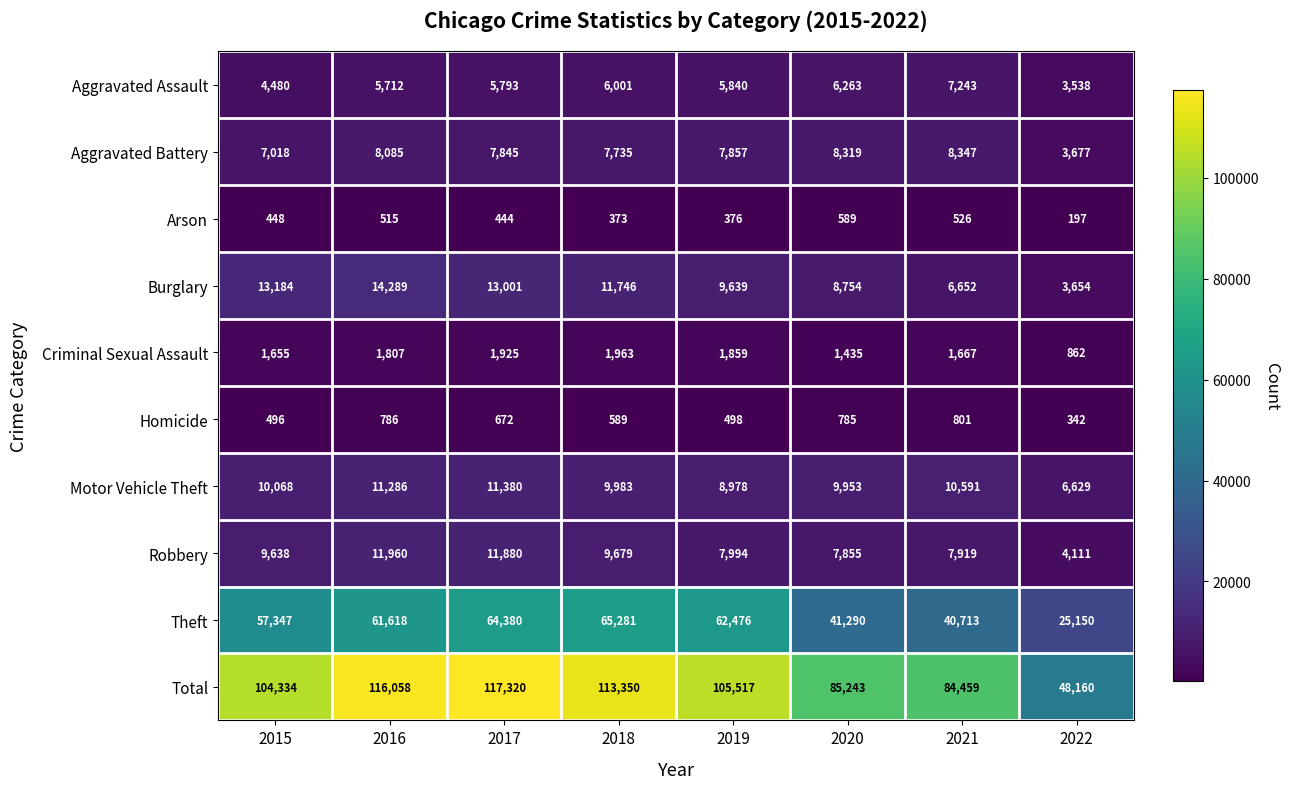

What is the sum of all Arson values?

3468